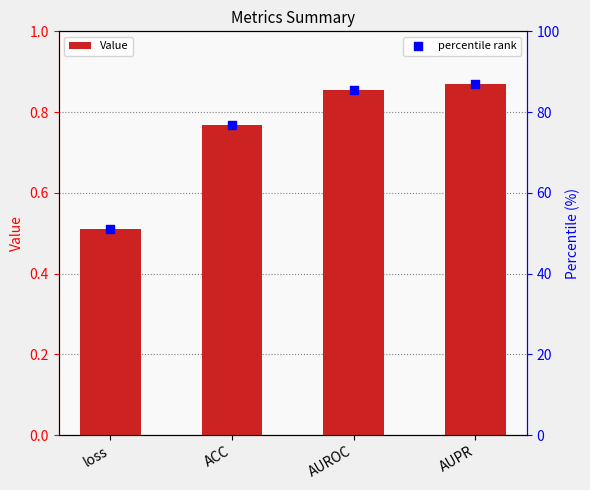

Which series has the largest total across all categories?

percentile rank